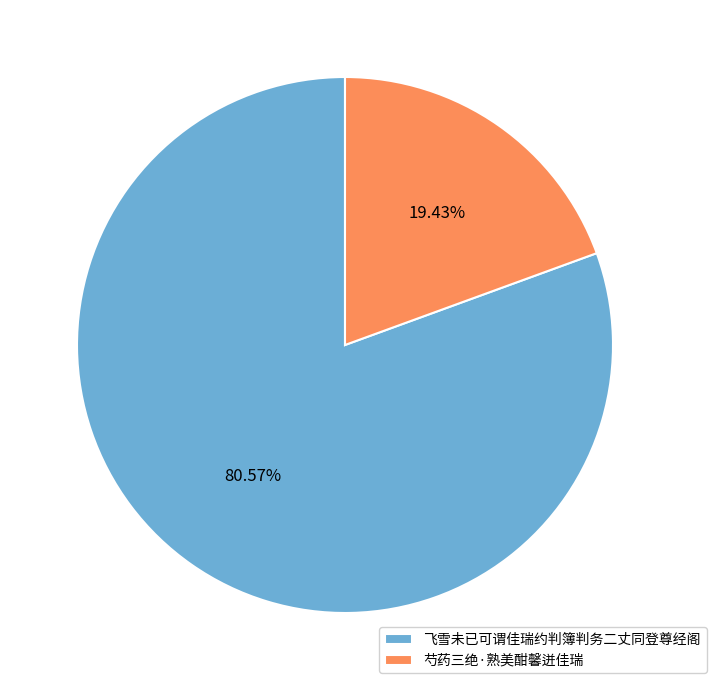

What portion of the pie excludes 芍药三绝·熟美酣馨迸佳瑞?

80.6%